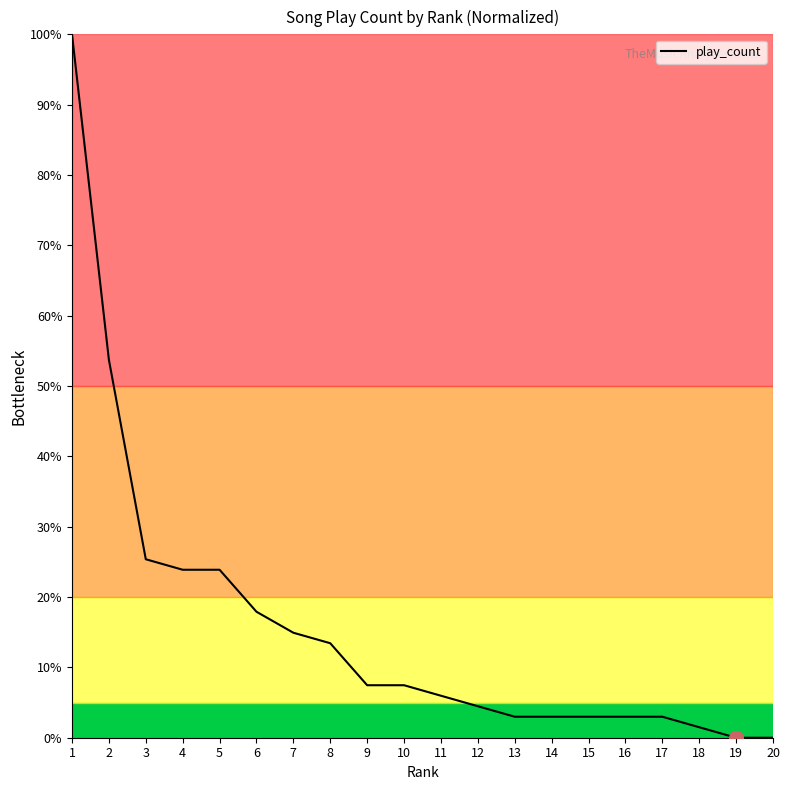

The chart shows a value of 4.2 at 10. True or false?

False